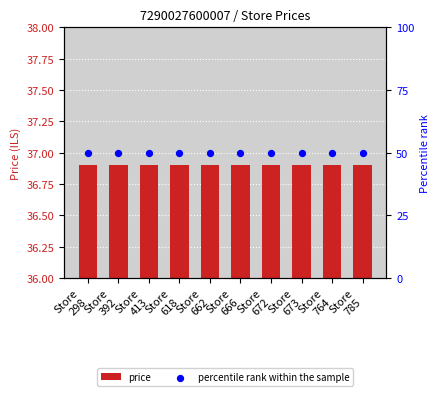

Which series has the widest spread of Y values?

price